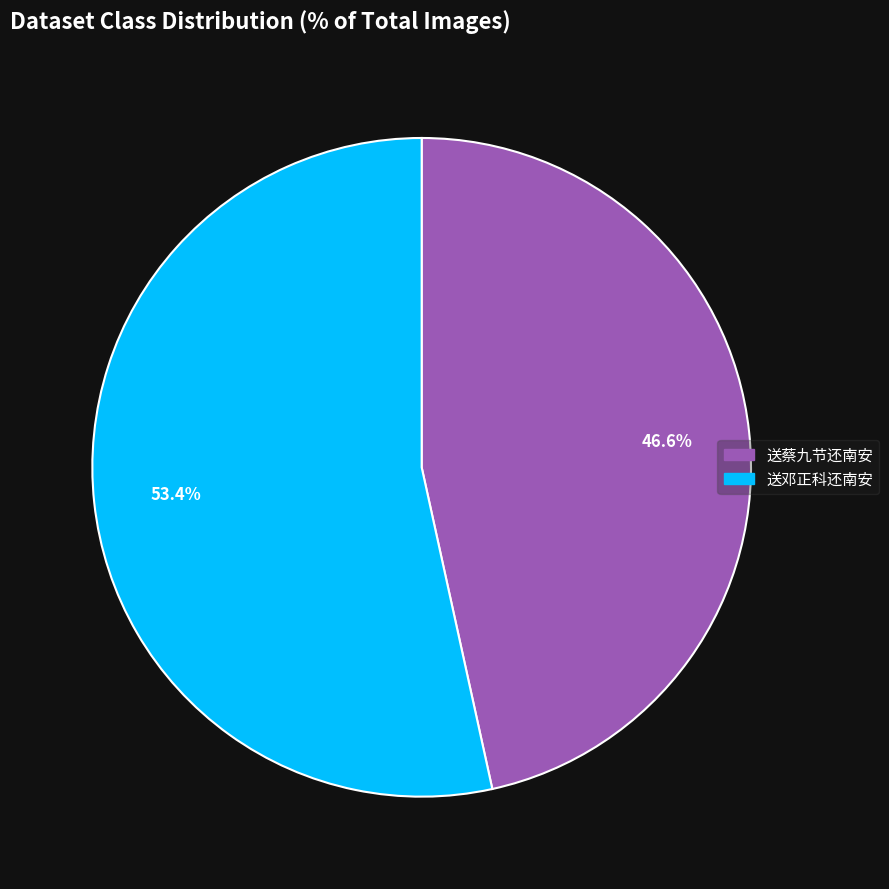

To the nearest percent, what is the average slice percentage?

50%